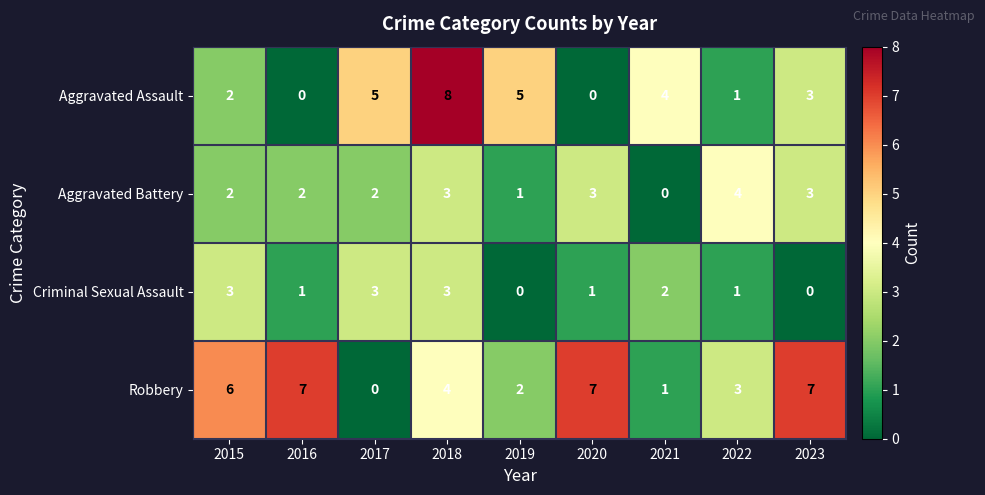

Is it true that Aggravated Battery equals 4 at 2022?

True